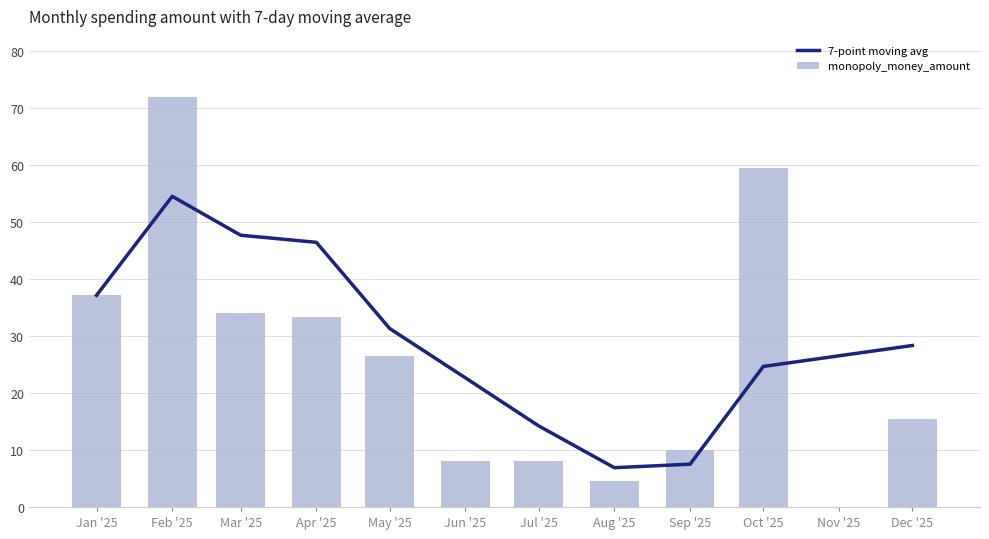

What is the average value of the 7-point moving avg series?

29.2